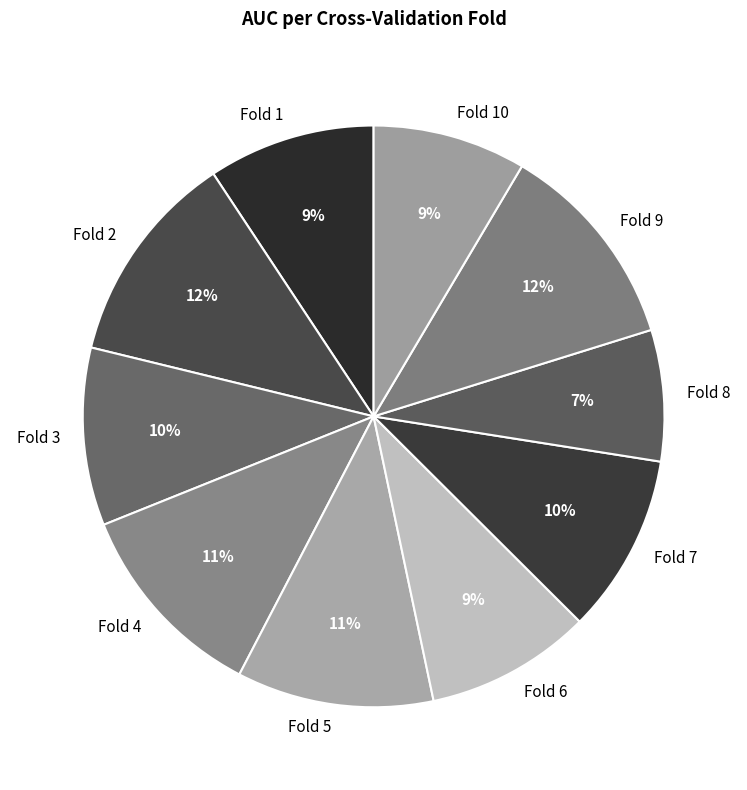

How many segments does this pie chart have?

10